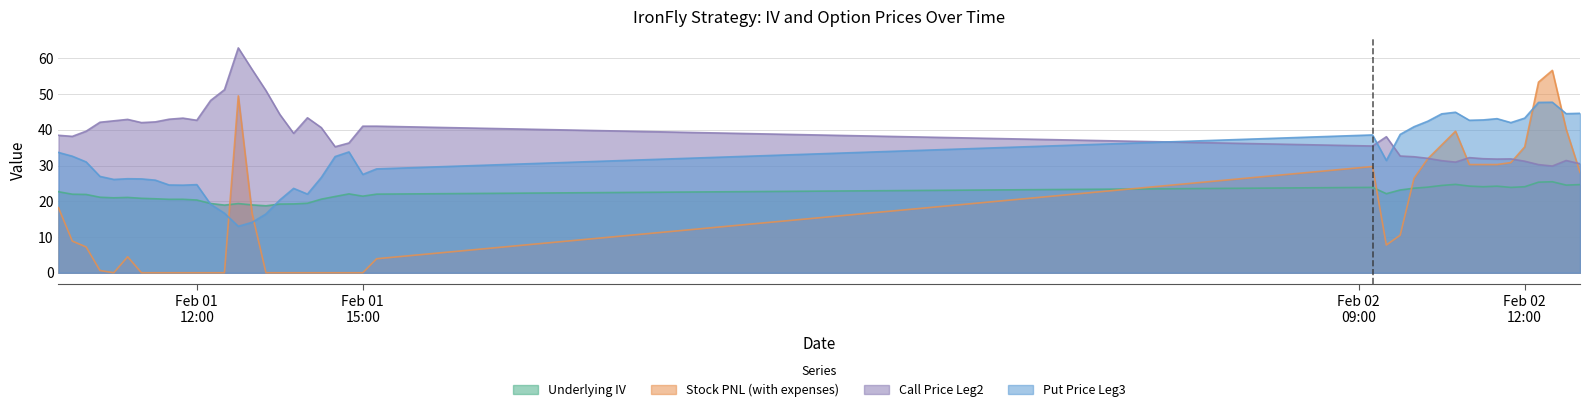

Rank the series by their average value, from lowest to highest.

Stock PNL (with expenses), Underlying IV, Put Price Leg3, Call Price Leg2